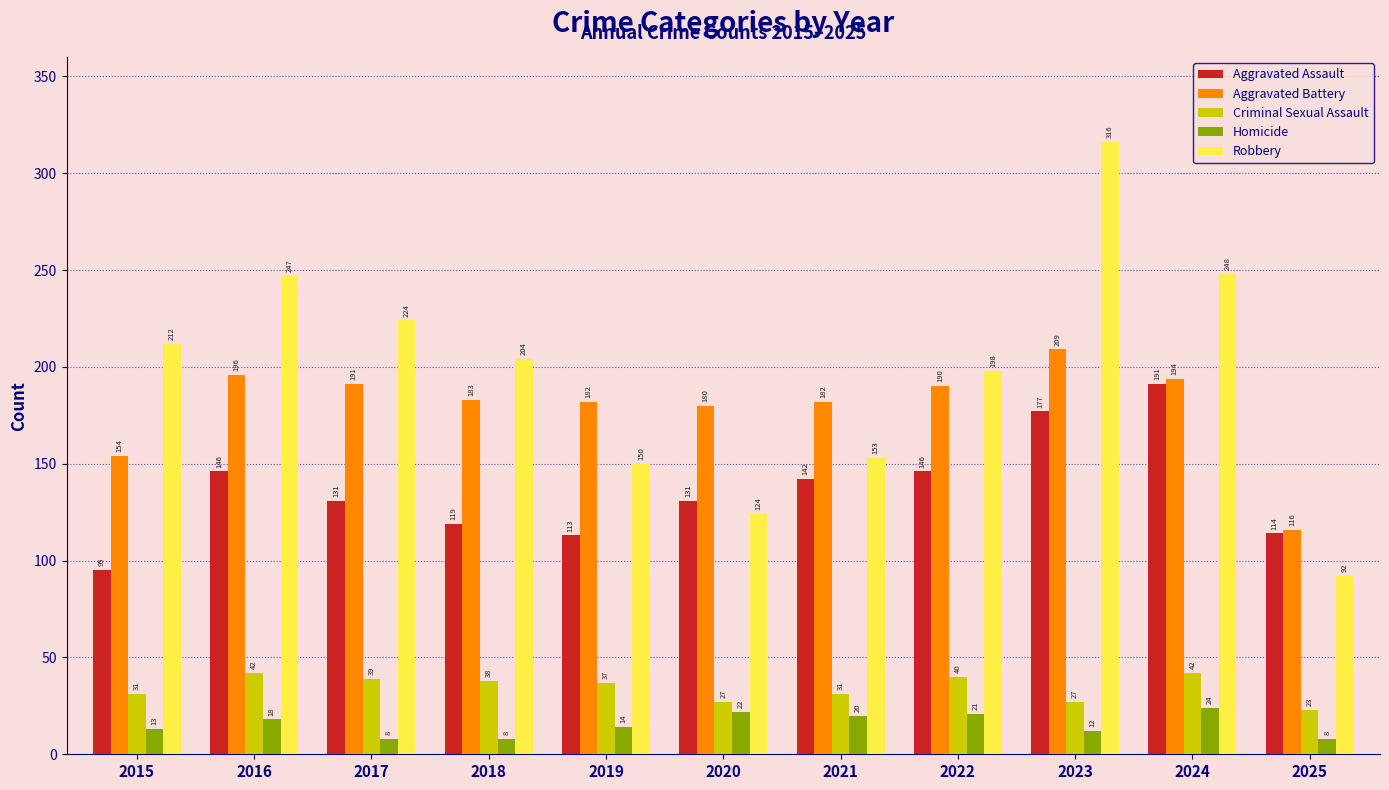

At how many categories does at least one series exceed 23?

11